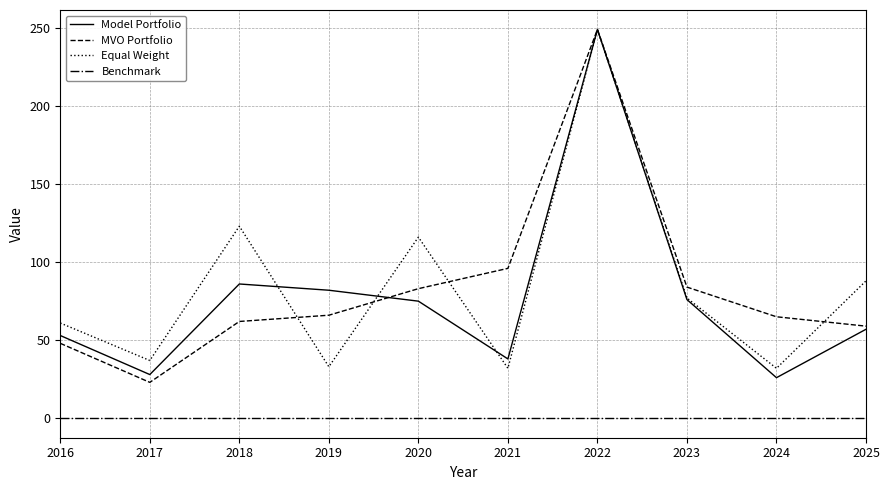

True or false: Model Portfolio and Benchmark cross at least once.

False